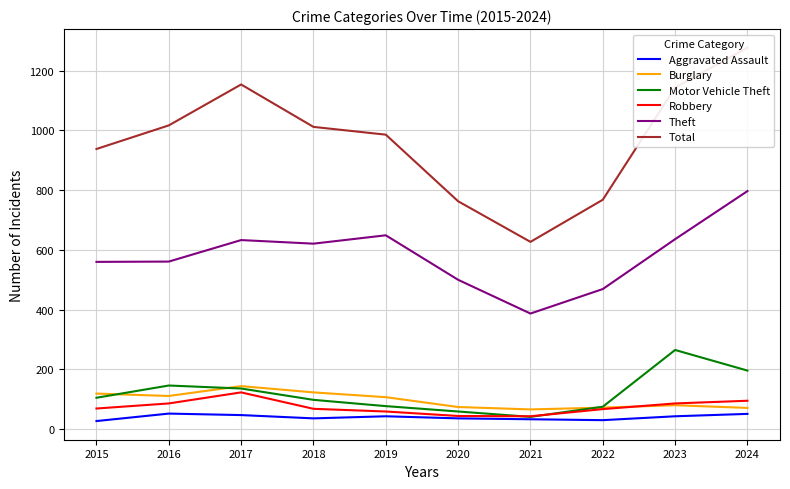

Read the Burglary value at 2017, to the nearest 10.

140